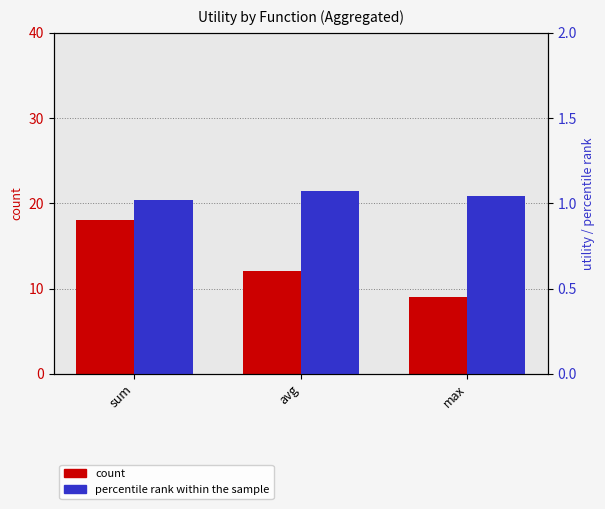

What is the sum of the percentile rank within the sample values at sum and max?

2.1